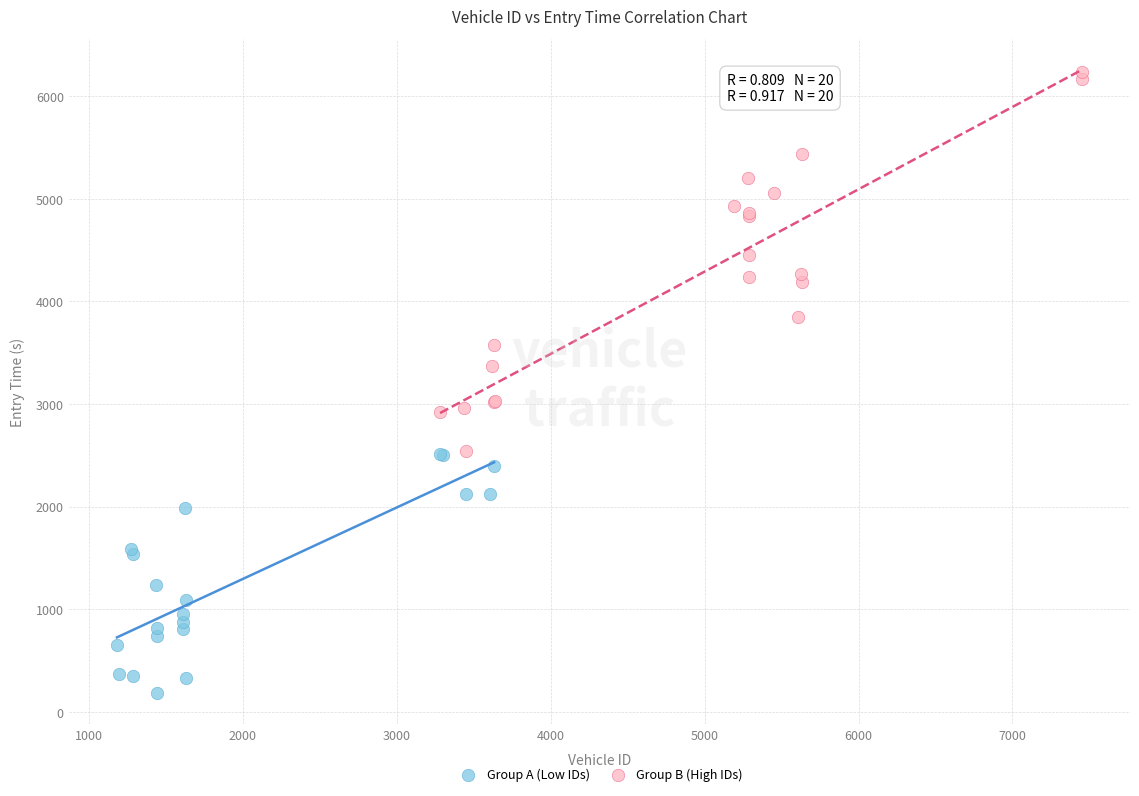

Which series contains the highest Y value?

Group B (High IDs)